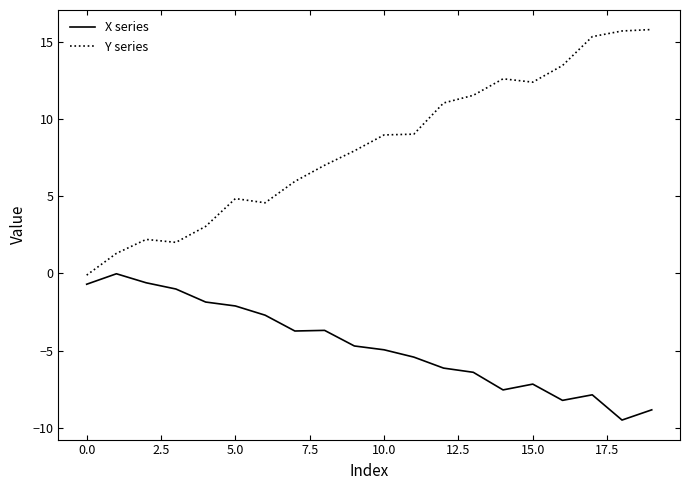

What is the minimum value shown in the chart?

-9.5